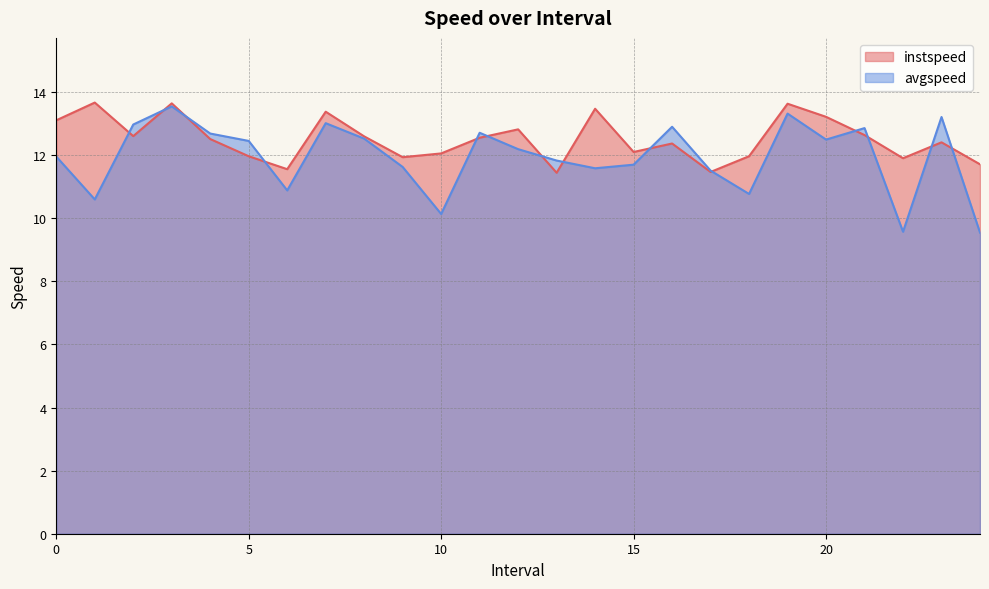

Reading right to left, what are all the values shown in this chart?

instspeed: 24.0=11.7	23.0=12.4	22.0=11.9	21.0=12.6	20.0=13.2	19.0=13.6	18.0=12.0	17.0=11.5	16.0=12.4	15.0=12.1	14.0=13.5	13.0=11.4	12.0=12.8	11.0=12.6	10.0=12.1	9.0=11.9	8.0=12.6	7.0=13.4	6.0=11.6	5.0=12.0	4.0=12.5	3.0=13.6	2.0=12.6	1.0=13.7	0.0=13.1
avgspeed: 24.0=9.5	23.0=13.2	22.0=9.6	21.0=12.9	20.0=12.5	19.0=13.3	18.0=10.8	17.0=11.5	16.0=12.9	15.0=11.7	14.0=11.6	13.0=11.8	12.0=12.2	11.0=12.7	10.0=10.1	9.0=11.6	8.0=12.5	7.0=13.0	6.0=10.9	5.0=12.5	4.0=12.7	3.0=13.5	2.0=13.0	1.0=10.6	0.0=12.0